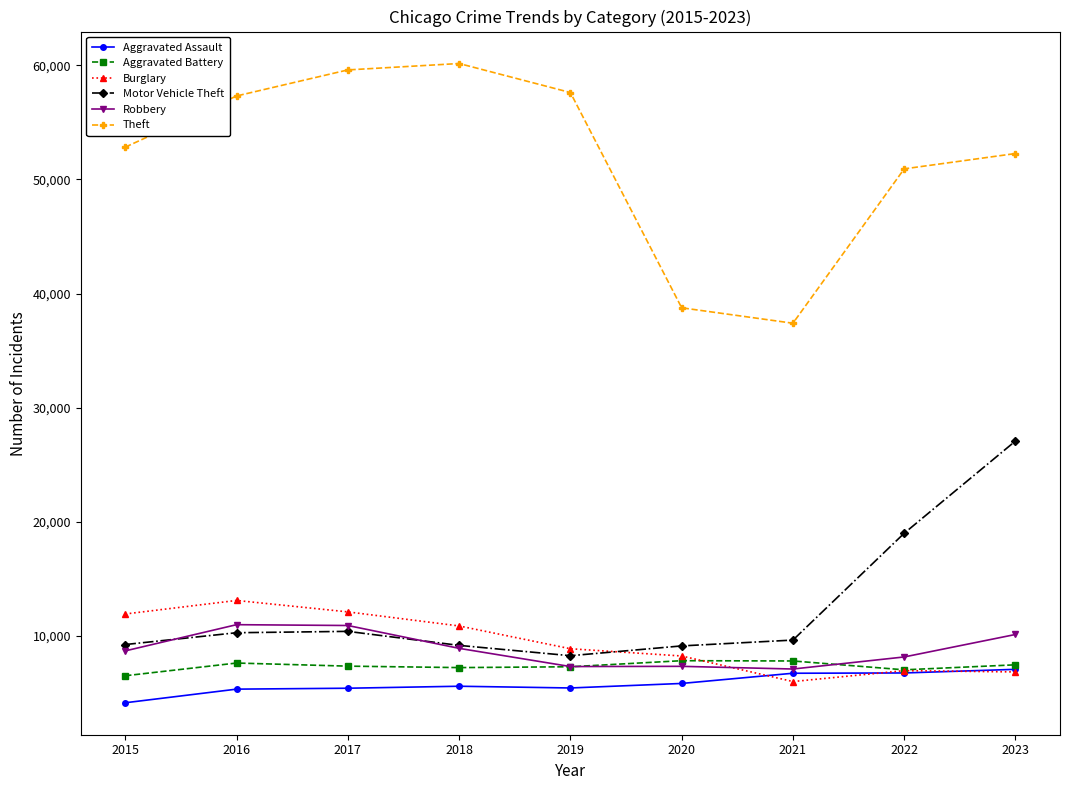

What is the spread (max minus min) of values at 2018?

54541